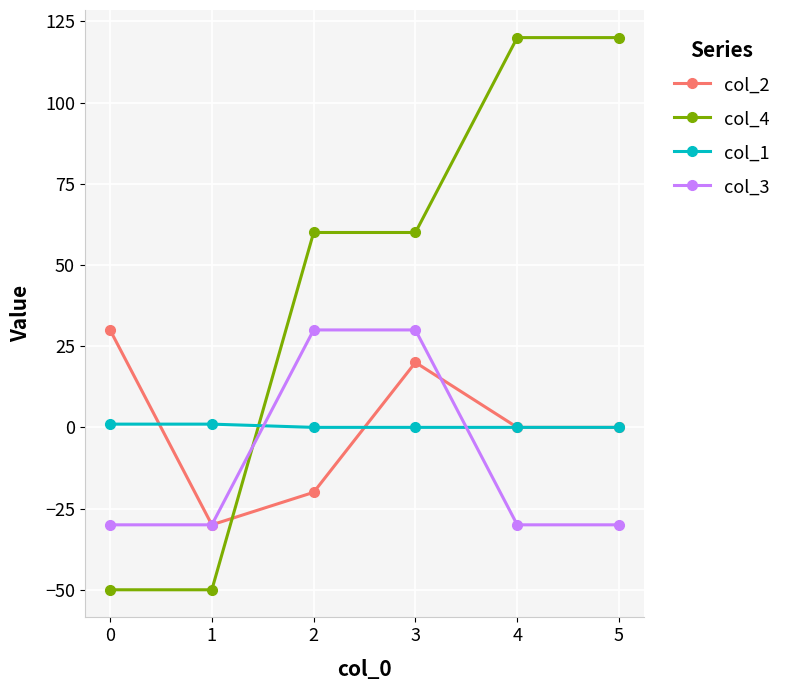

True or false: col_2 has more than 2 interior local peaks.

False